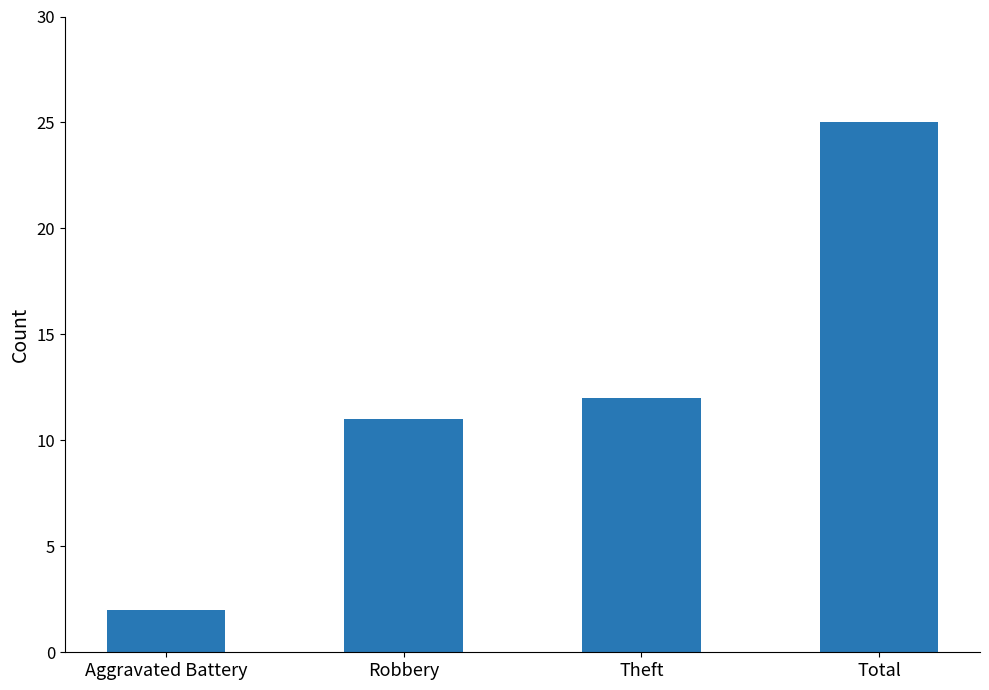

List the labels in order of value, smallest first.

Aggravated Battery, Robbery, Theft, Total